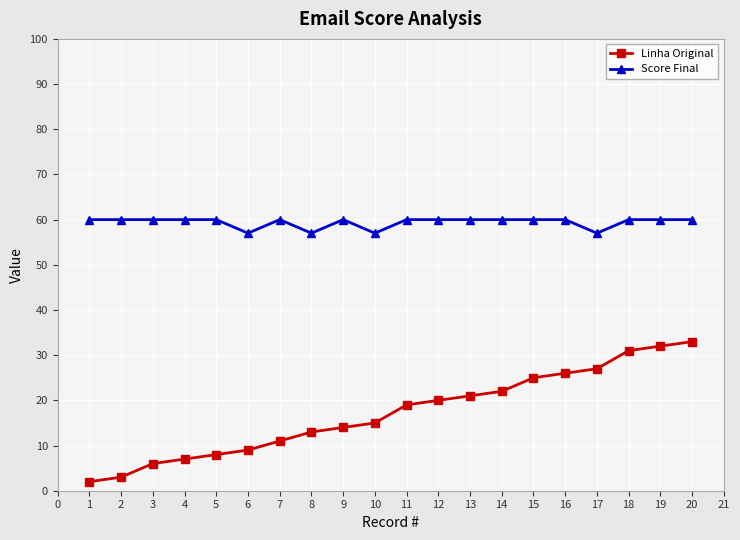

What is the value of the Linha Original point at the 16th from the left?

26